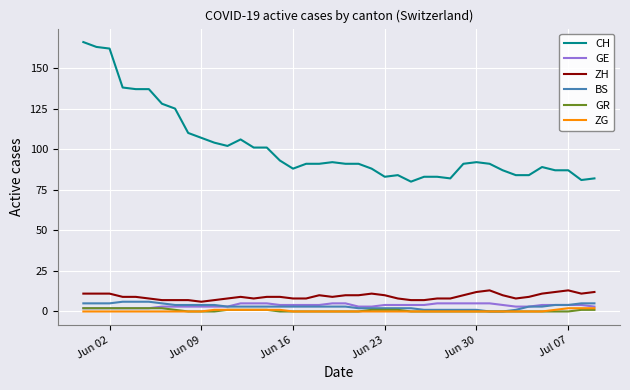

True or false: ZH and CH intersect in this chart.

False